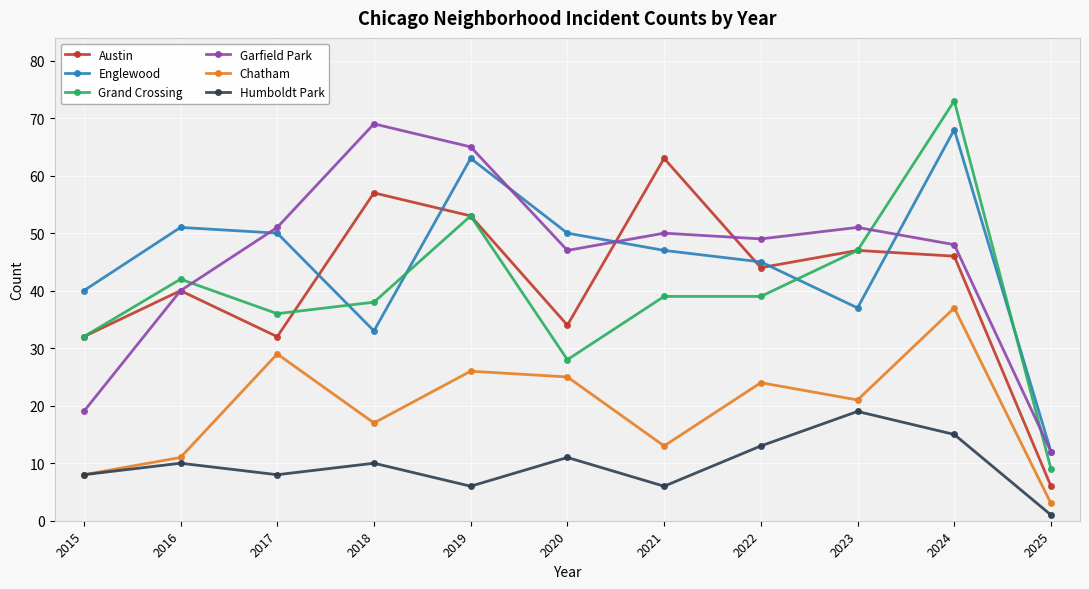

Reading right to left, list all the values displayed in this chart.

Austin: 6	46	47	44	63	34	53	57	32	40	32
Englewood: 12	68	37	45	47	50	63	33	50	51	40
Grand Crossing: 9	73	47	39	39	28	53	38	36	42	32
Garfield Park: 12	48	51	49	50	47	65	69	51	40	19
Chatham: 3	37	21	24	13	25	26	17	29	11	8
Humboldt Park: 1	15	19	13	6	11	6	10	8	10	8